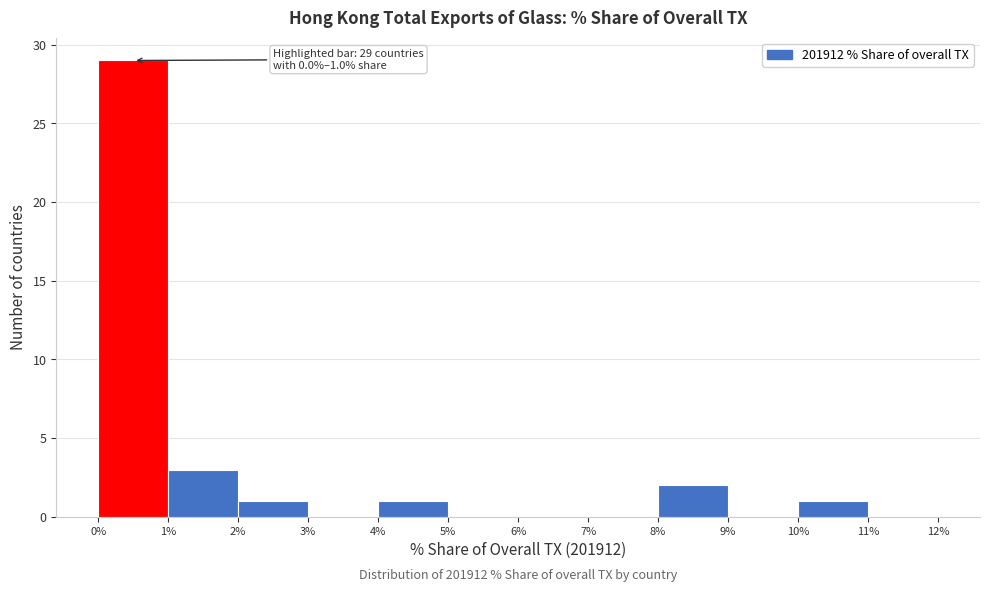

Over which range of the x-axis is the bar tallest?

0% to 1%